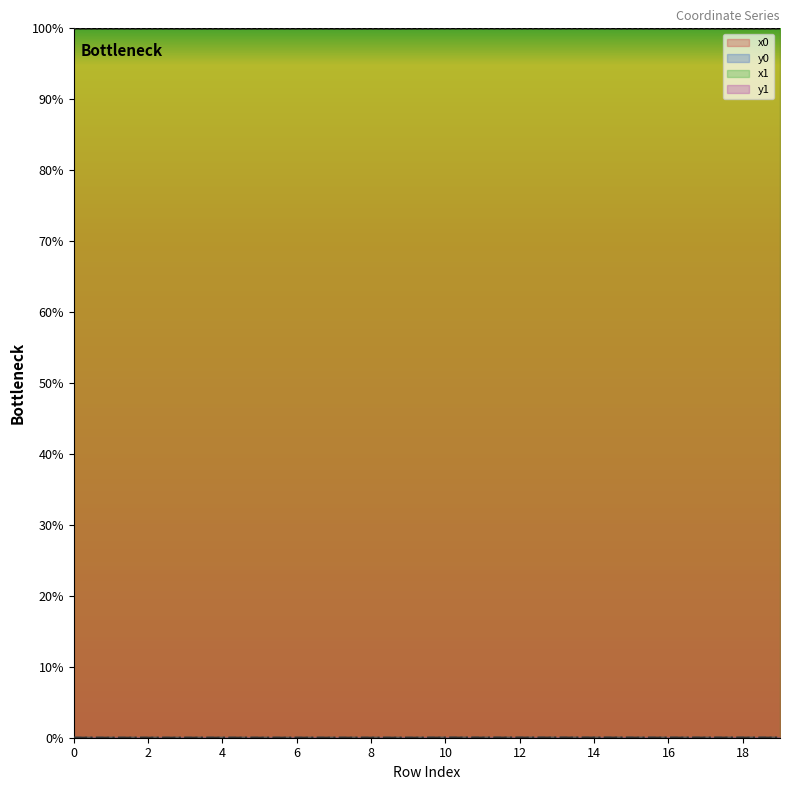

True or false: x0 and y0 intersect in this chart.

False